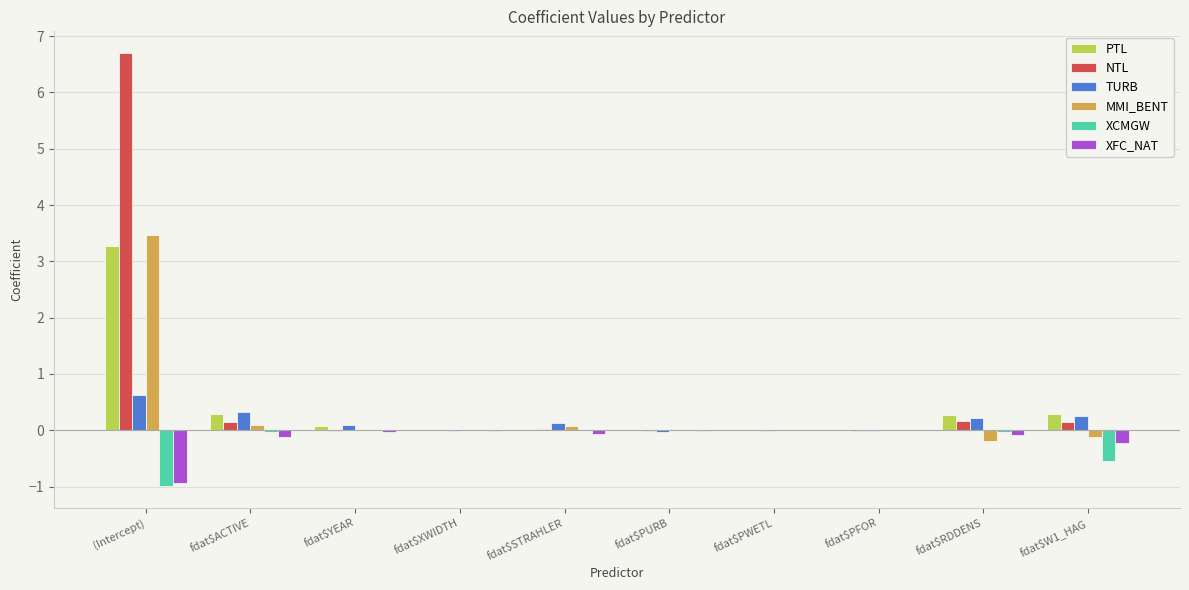

What is the sum of all MMI_BENT values?

3.3